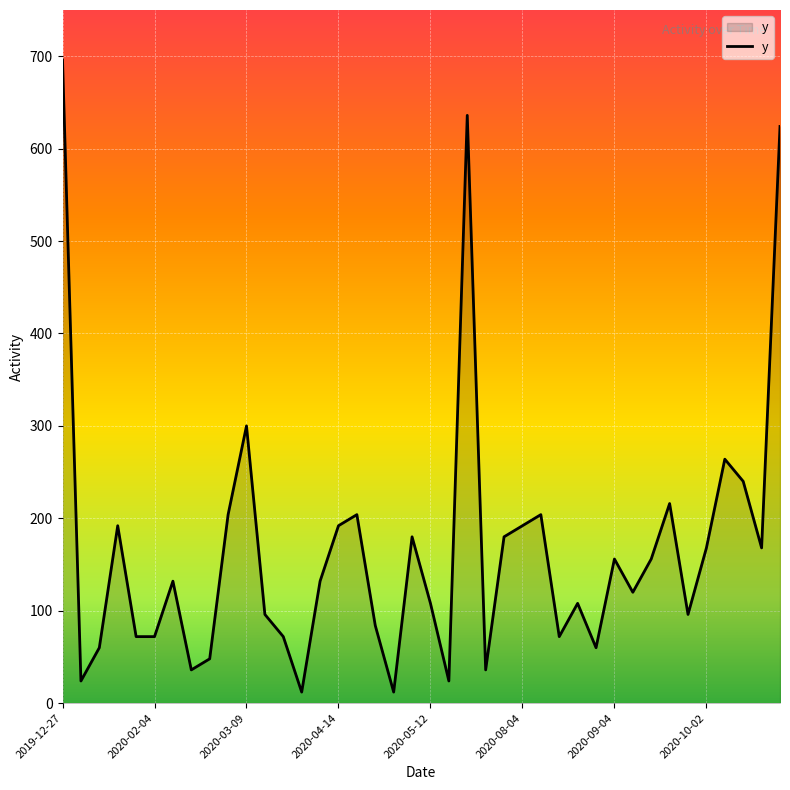

What is the difference between the maximum and minimum values?

684